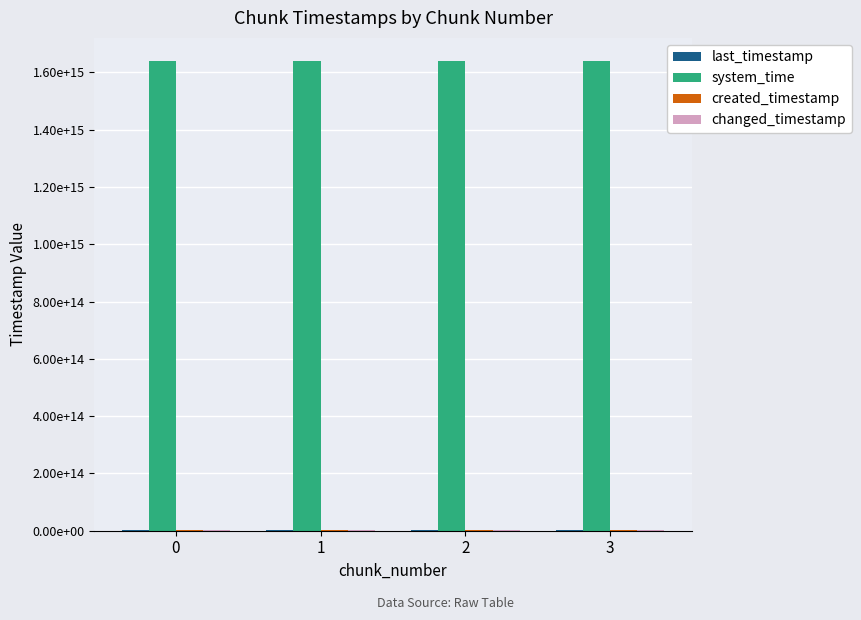

Are the bars horizontal?

No